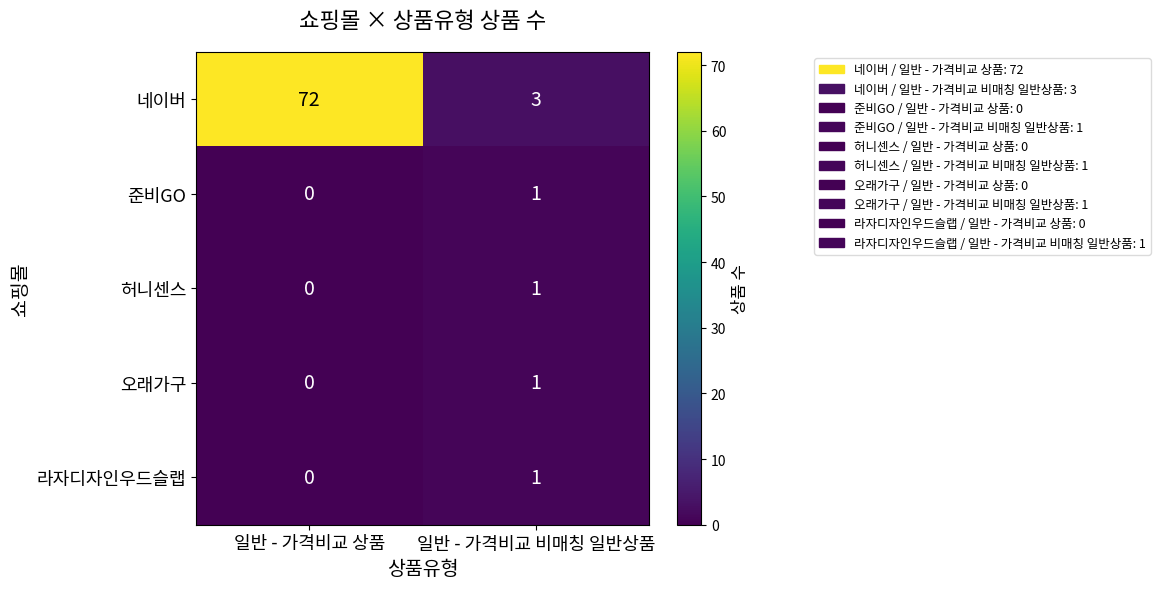

Reading left to right, transcribe all the data shown in this chart.

네이버: 72	3
준비GO: 0	1
허니센스: 0	1
오래가구: 0	1
라자디자인우드슬랩: 0	1